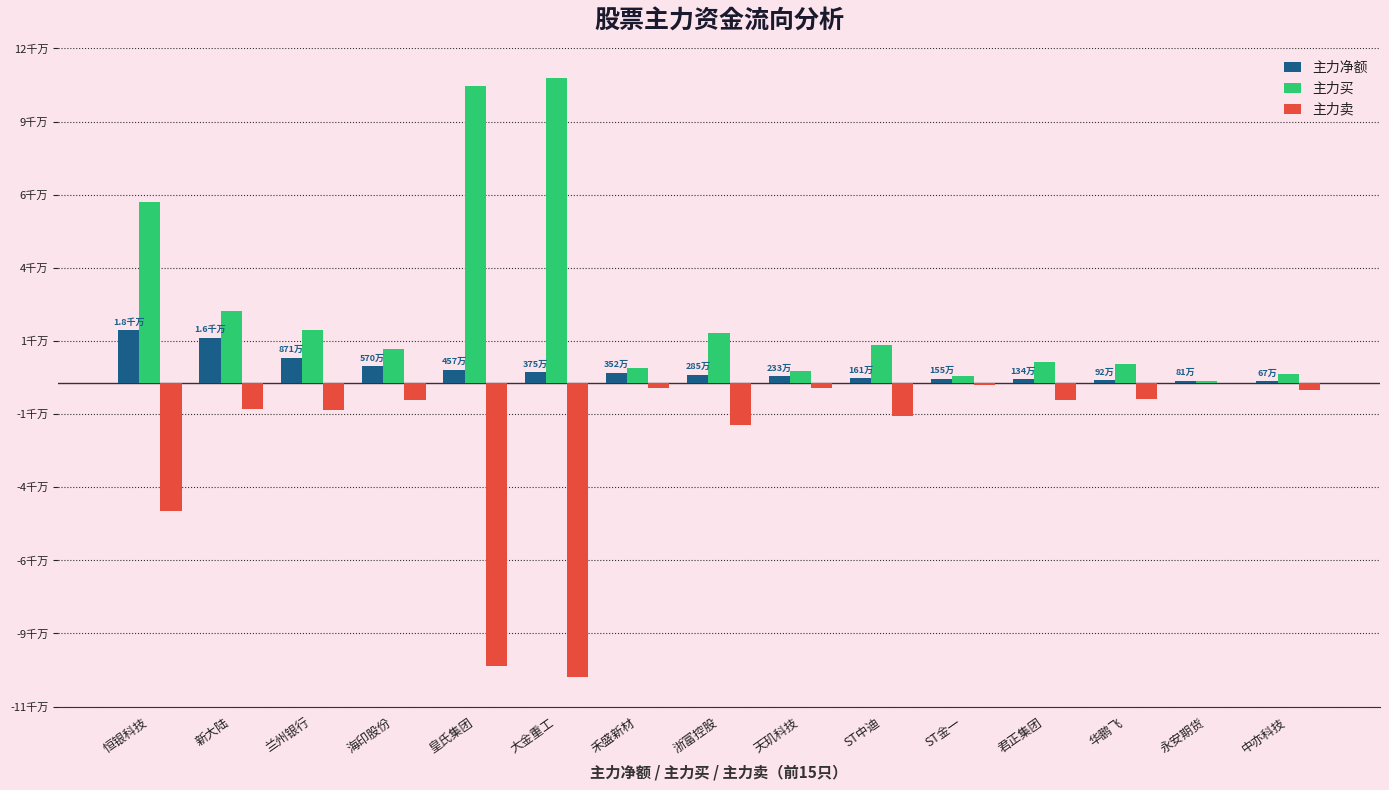

At which label does 主力卖 first exceed -5928763?

海印股份